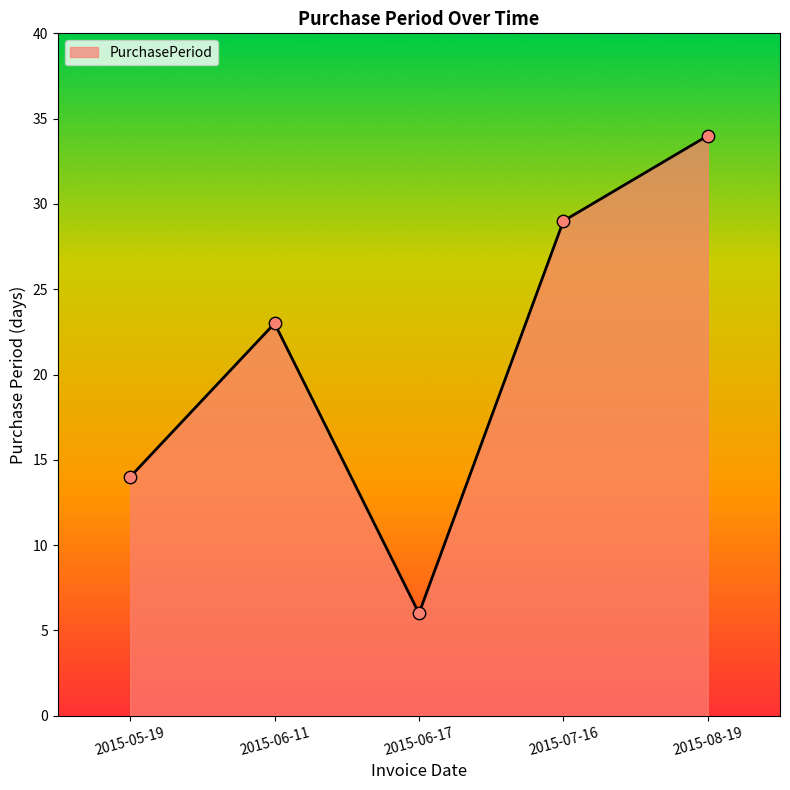

Between 2015-06-17 and 2015-07-16, which is larger?

2015-07-16